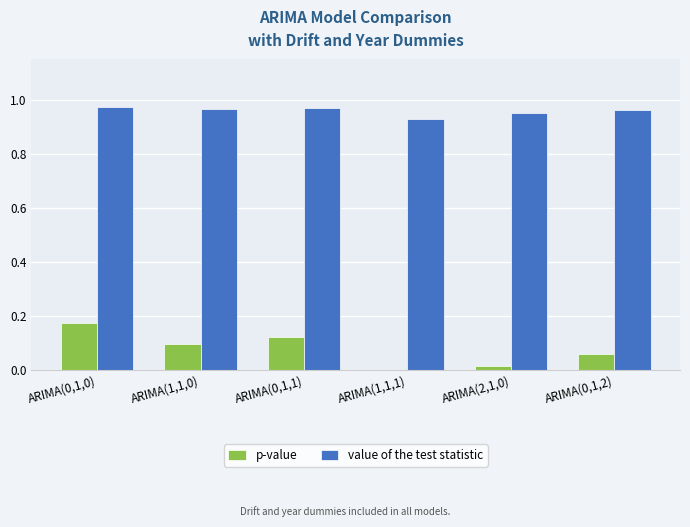

What is the total value across all series at ARIMA(1,1,0)?

1.1